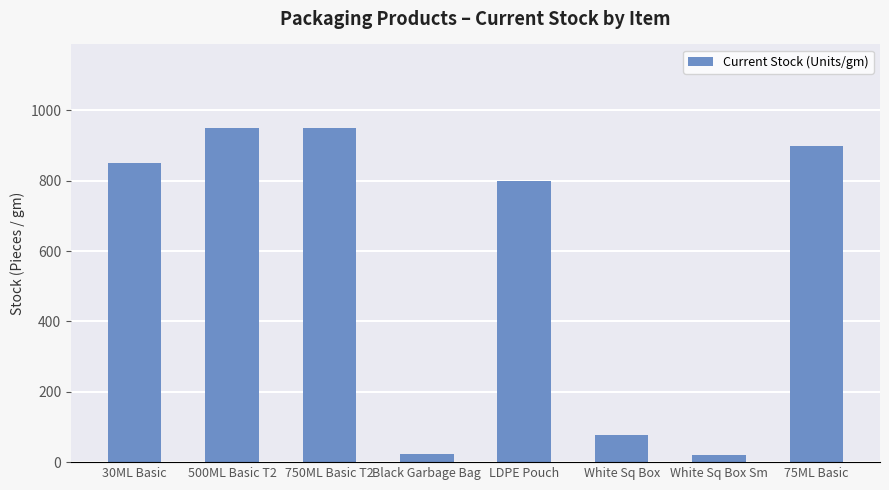

Where is the data nearest to the value 485?

LDPE Pouch